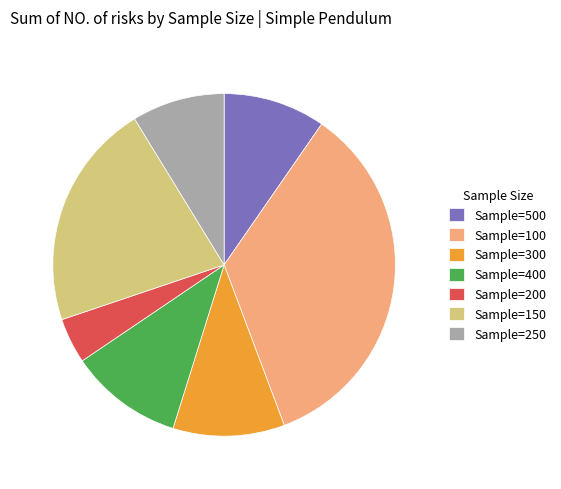

Is the sum of Sample=500 and Sample=400 greater than half?

No